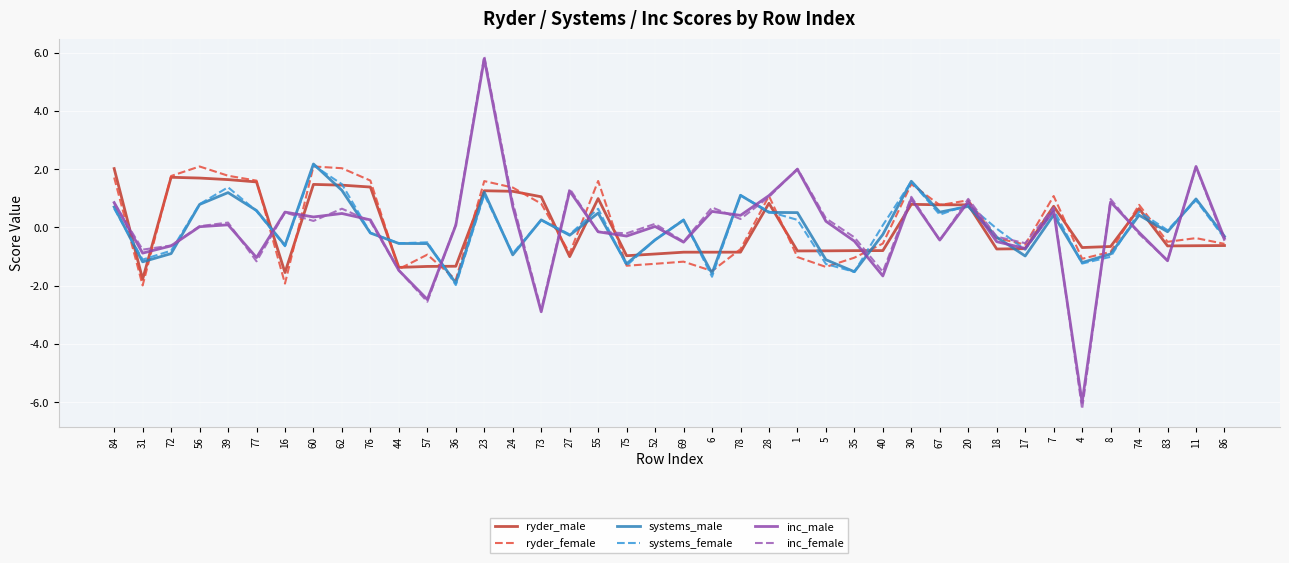

What is the spread (max minus min) of values at 20?

0.3